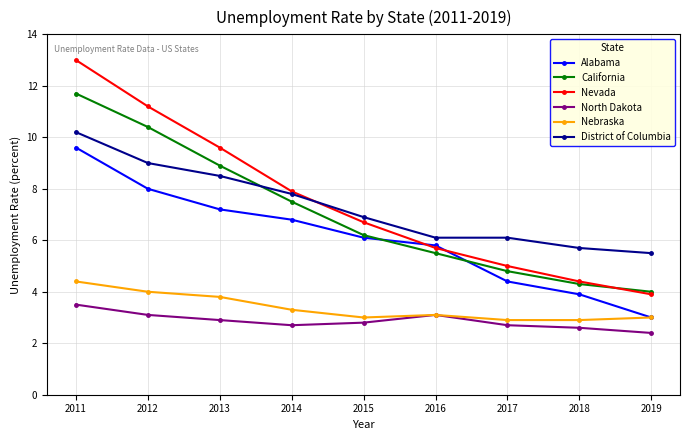

Which label corresponds to the largest value in the chart?

2011